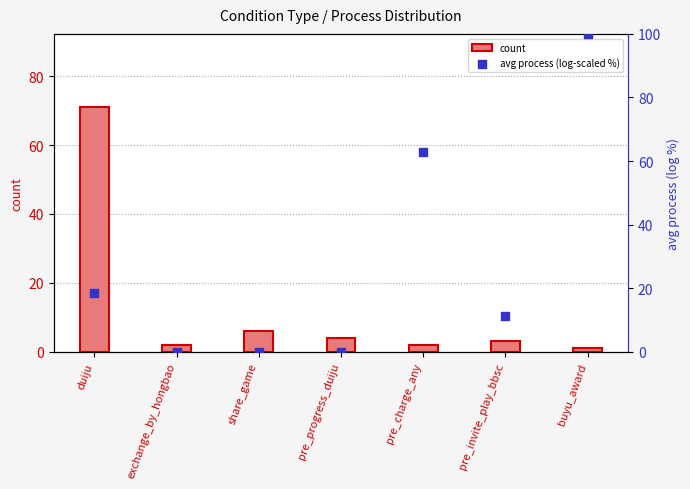

Which series has the widest spread of Y values?

avg process (log-scaled %)